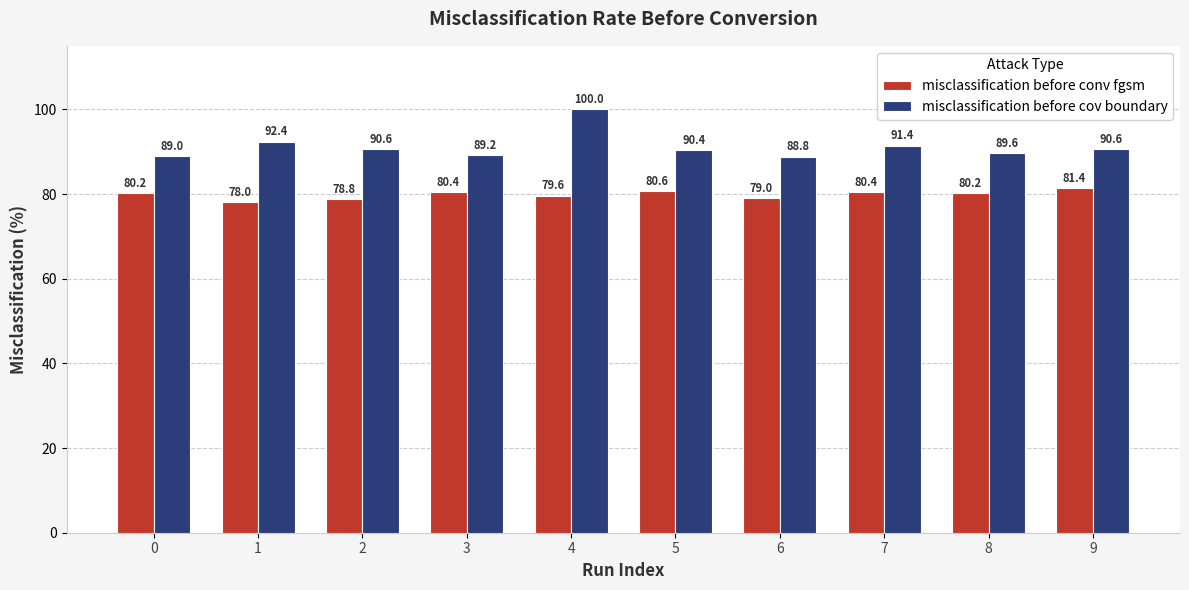

What is the minimum value for misclassification before conv fgsm?

78.0